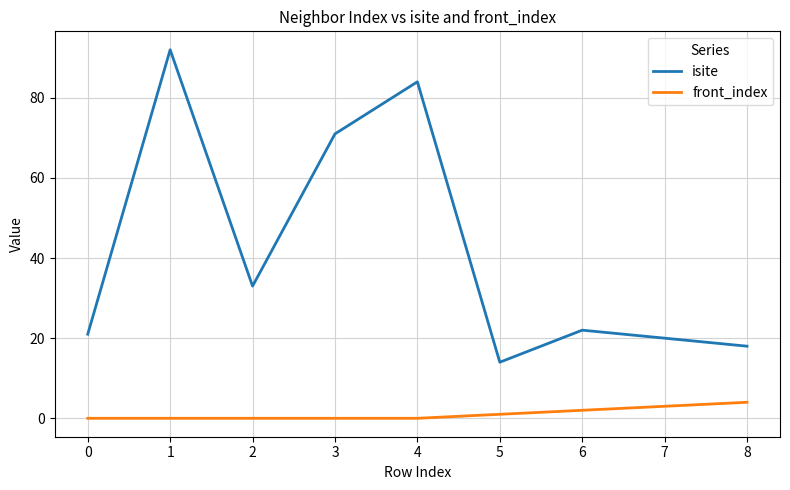

Count the number of data series in this chart.

2